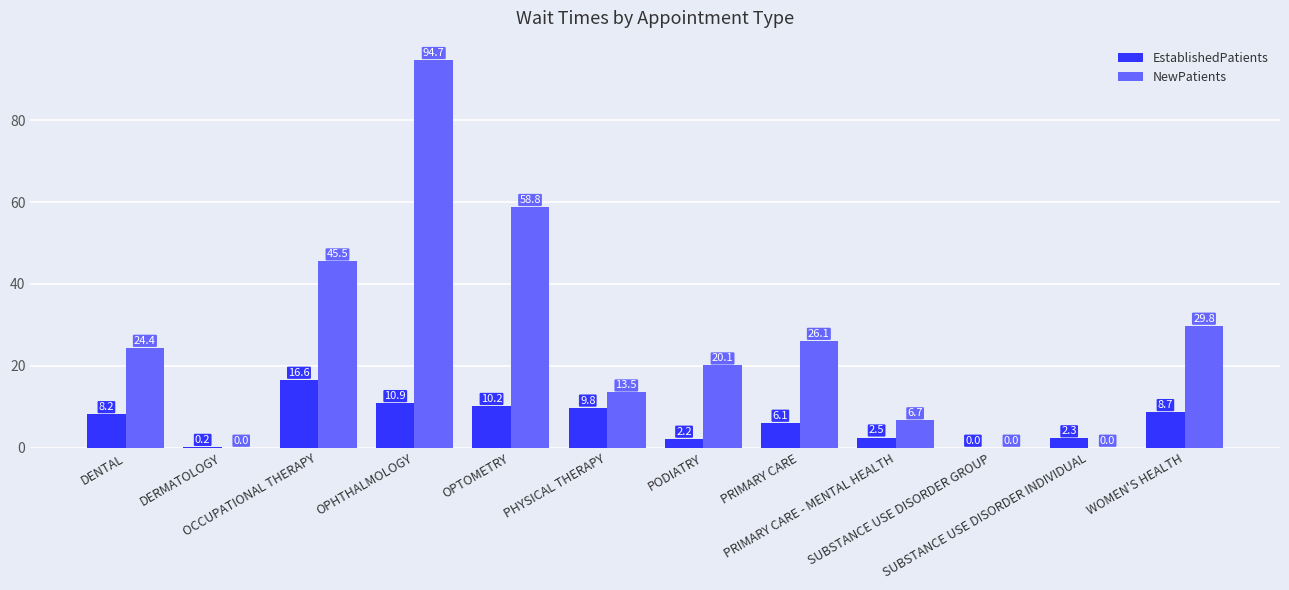

What is the maximum value shown in the chart?

94.7